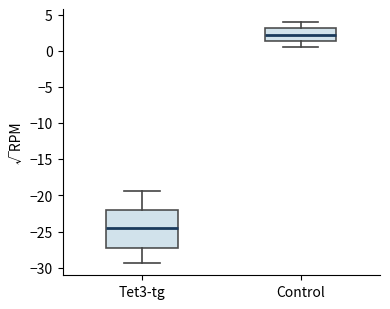

Reading left to right, read every box against the y-axis: the position of its median line, the range the box covers, and the ends of its whiskers. The values are not printed on the chart, so give them approximately, as read against the axis.

Tet3-tg: median -24.5, box -27.0 to -22.0, whiskers -29.5 to -19.5
Control: median 2.5, box 1.5 to 3.0, whiskers 0.5 to 4.0